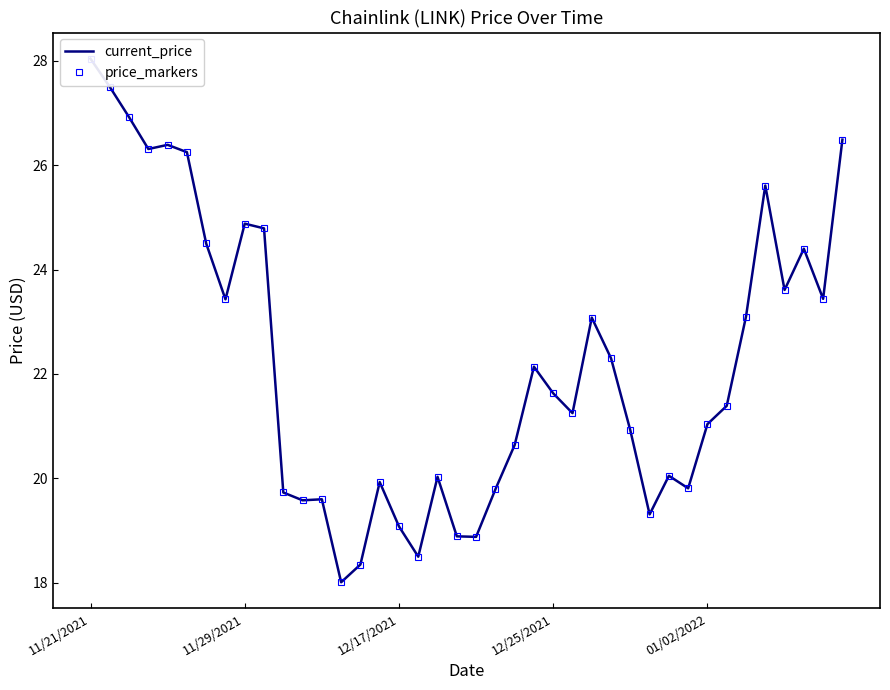

How many distinct data groups are displayed?

2